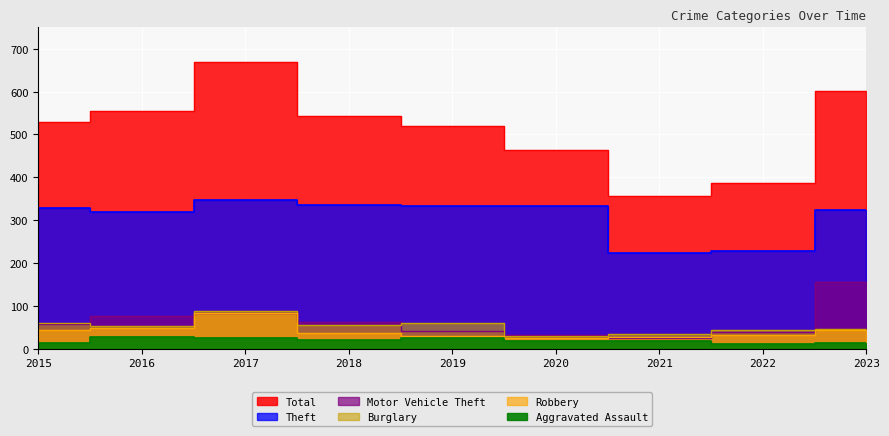

What are all the series names shown in the legend?

Total, Theft, Burglary, Motor Vehicle Theft, Robbery, Aggravated Assault